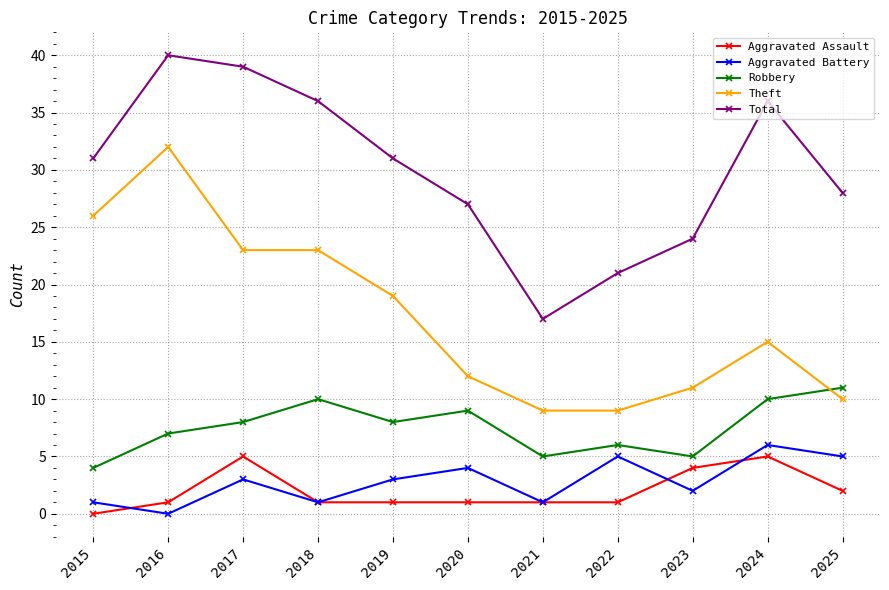

What is the spread (max minus min) of values at 2024?

31